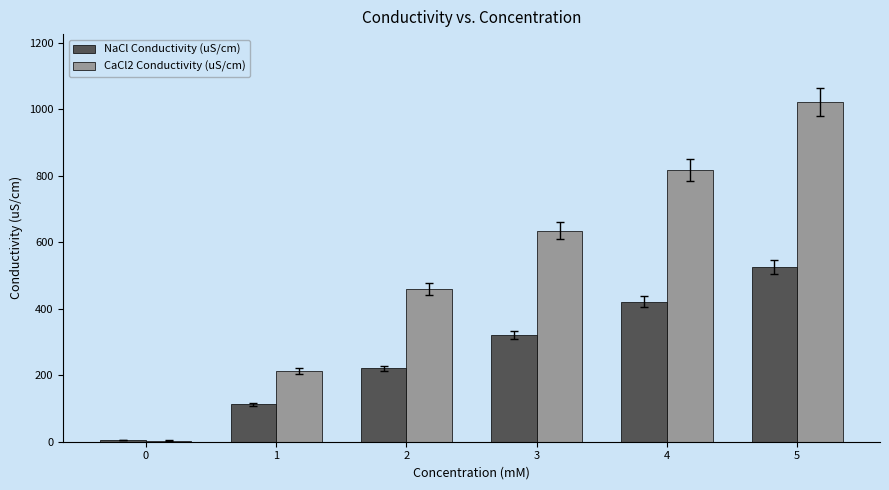

What is the approximate value of CaCl2 Conductivity (uS/cm) at 0?

3.6